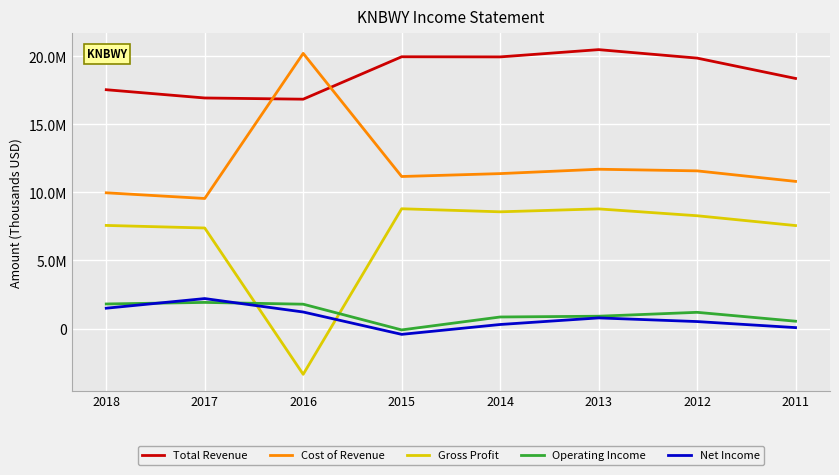

What is the difference between the second highest and second lowest values in the Operating Income series?

1266500